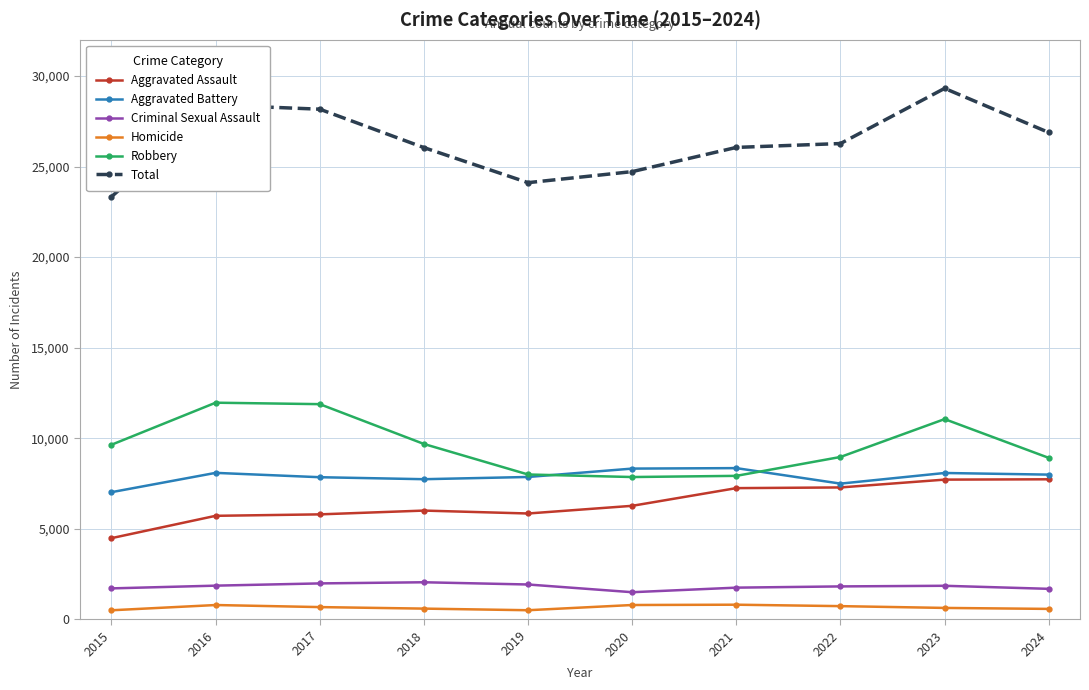

Which series has the largest range (max minus min)?

Total